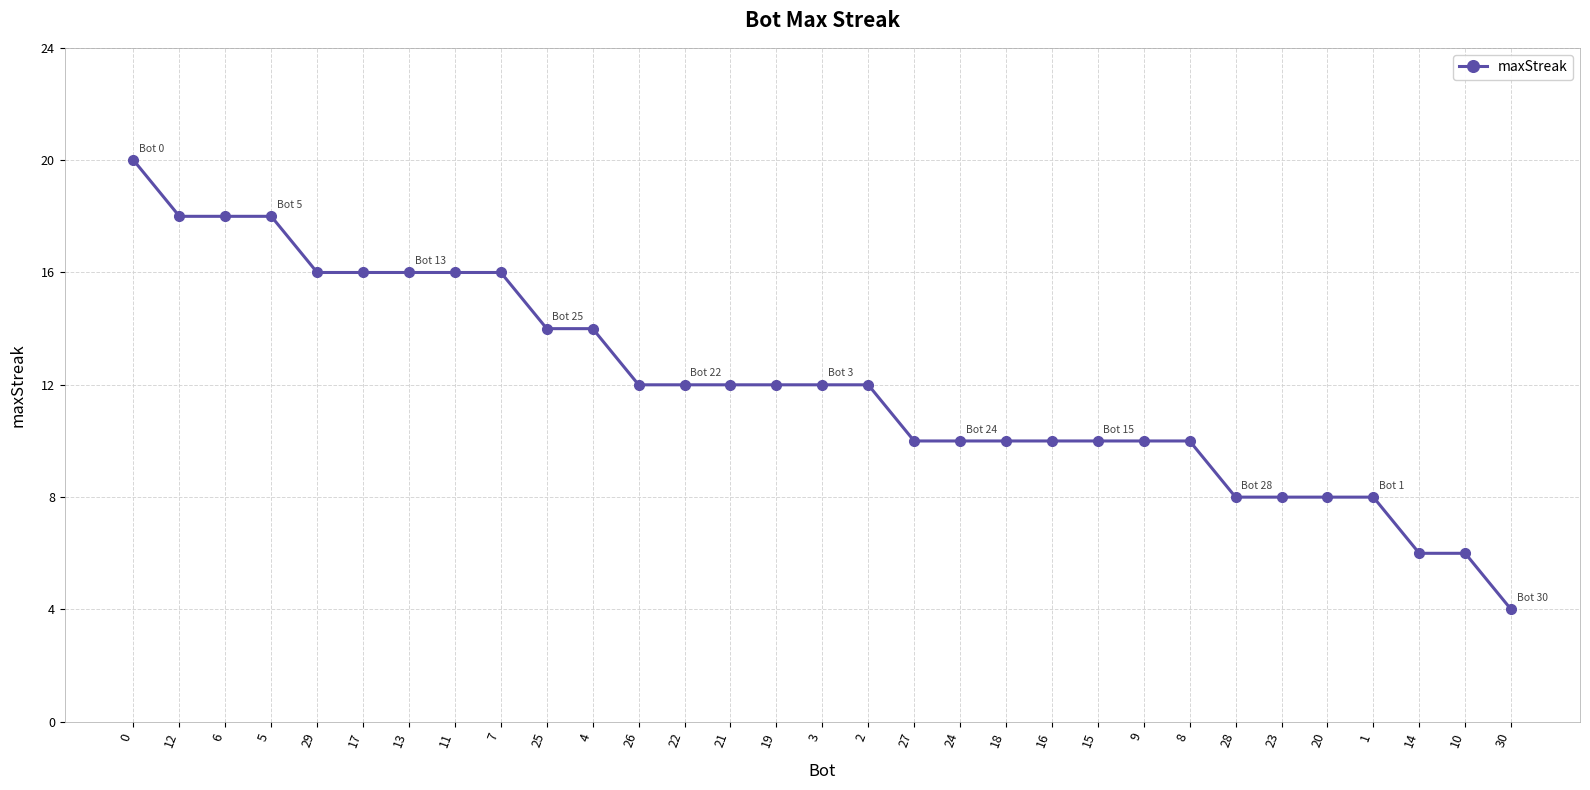

What is the change in value from 26 to 1?

-4